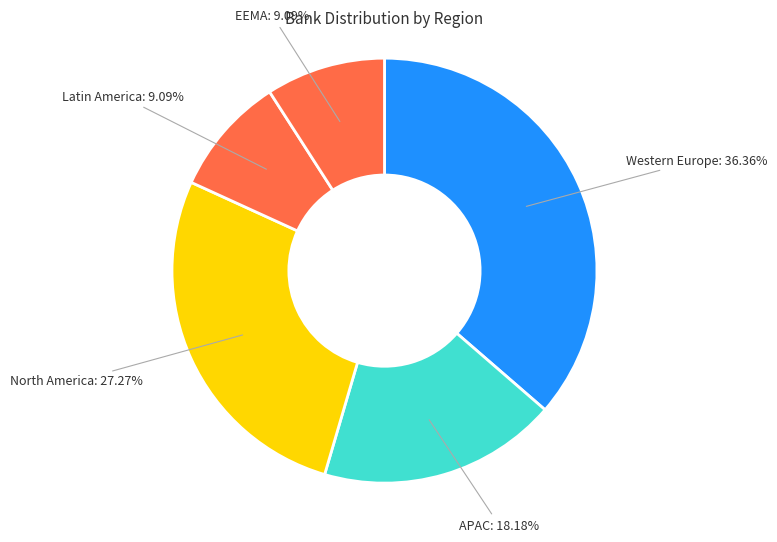

Does any single category account for the majority?

No